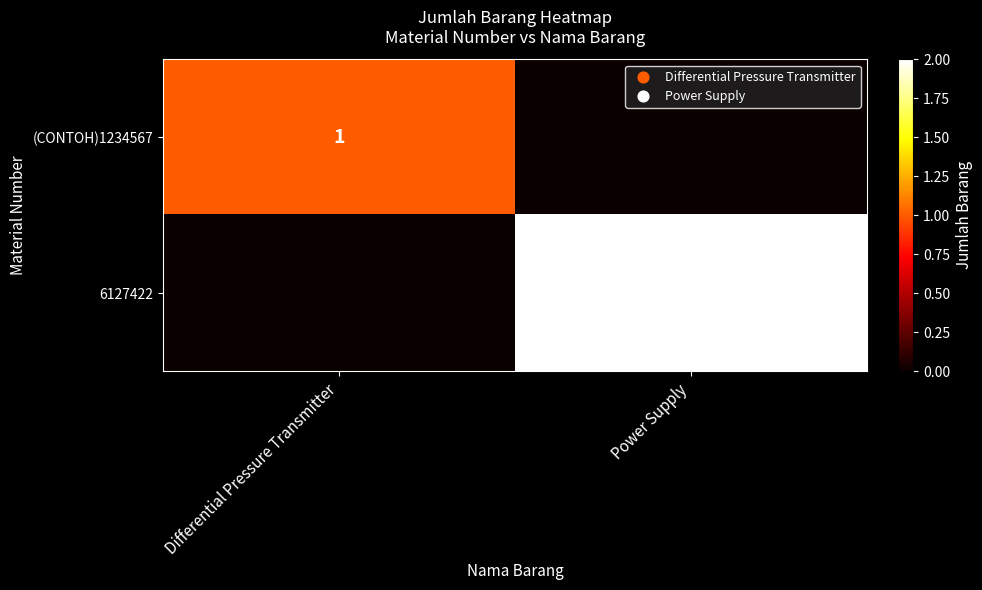

At how many categories does at least one series exceed 0?

2